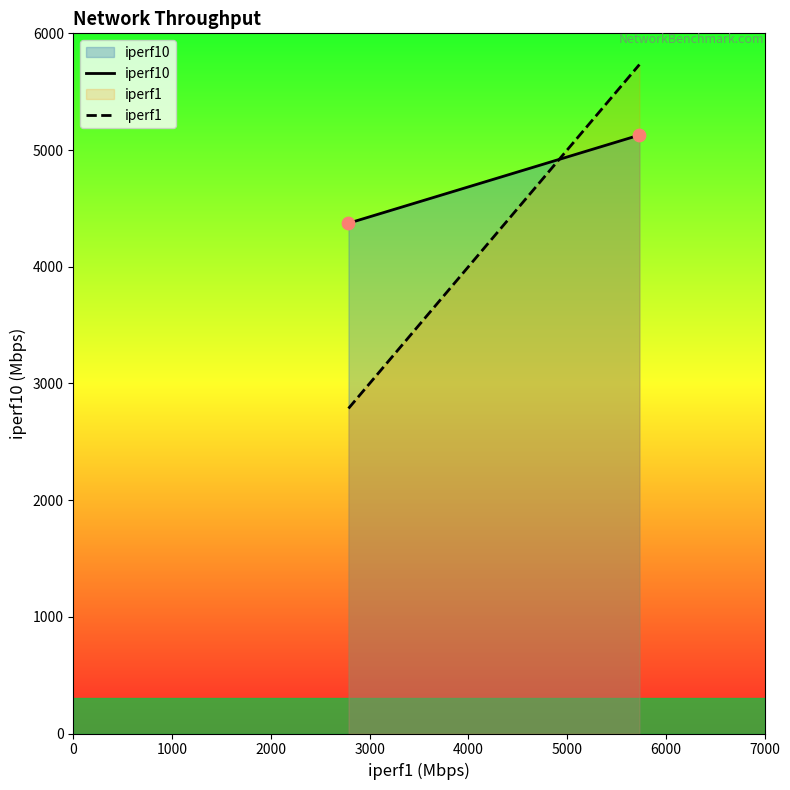

What is the range of X values (max minus min)?

2946.8